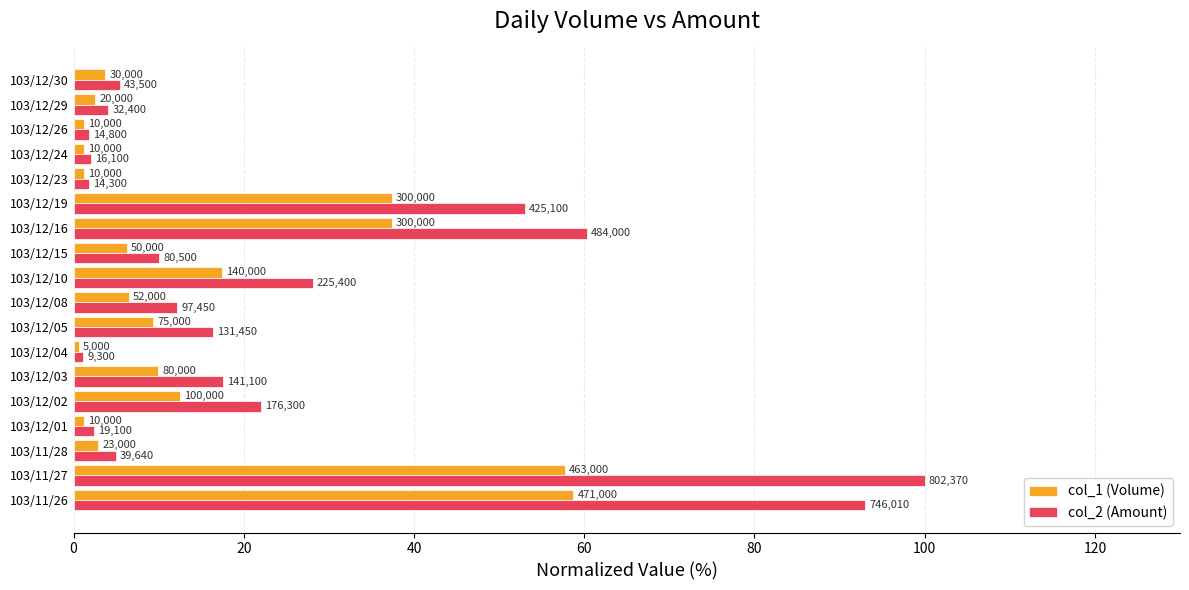

What are all the series names shown in the legend?

col_1 (Volume), col_2 (Amount)